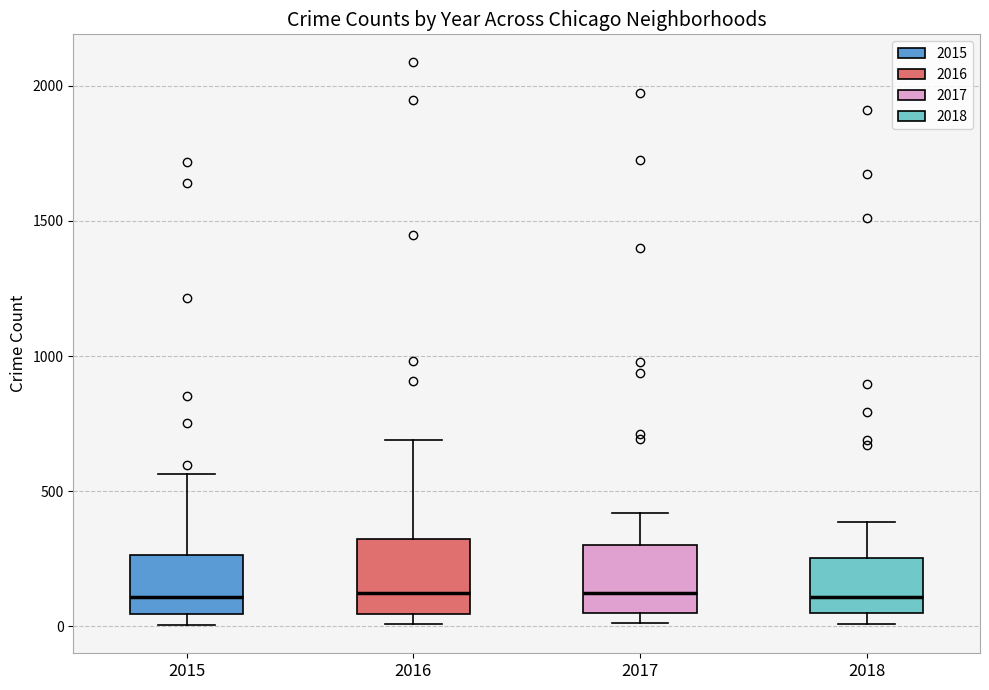

Where does the upper whisker of the box at x = 2017 end on the y-axis? The values are not printed on the chart, so give them approximately, as read against the axis.

400